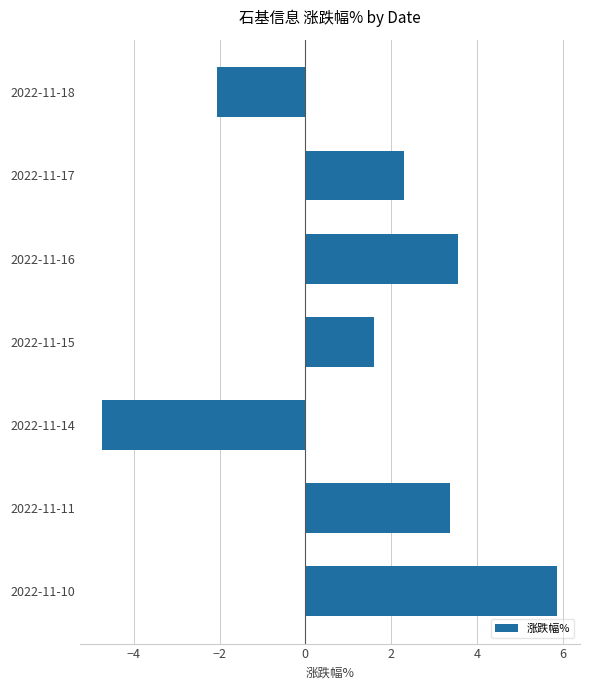

Does the chart contain any negative values?

Yes